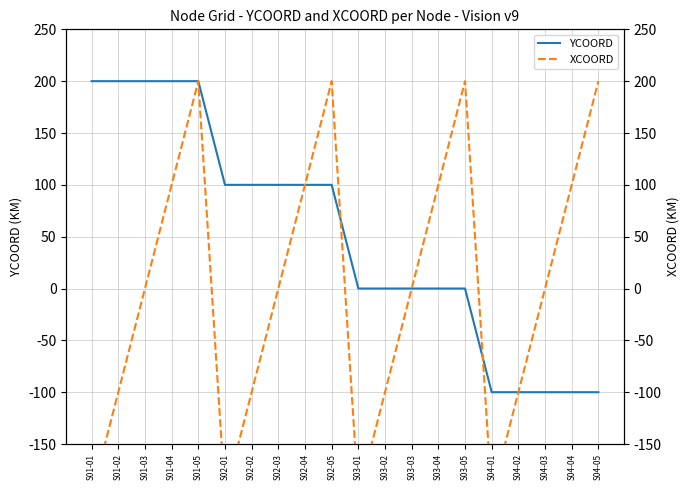

How many values in XCOORD are above zero?

8